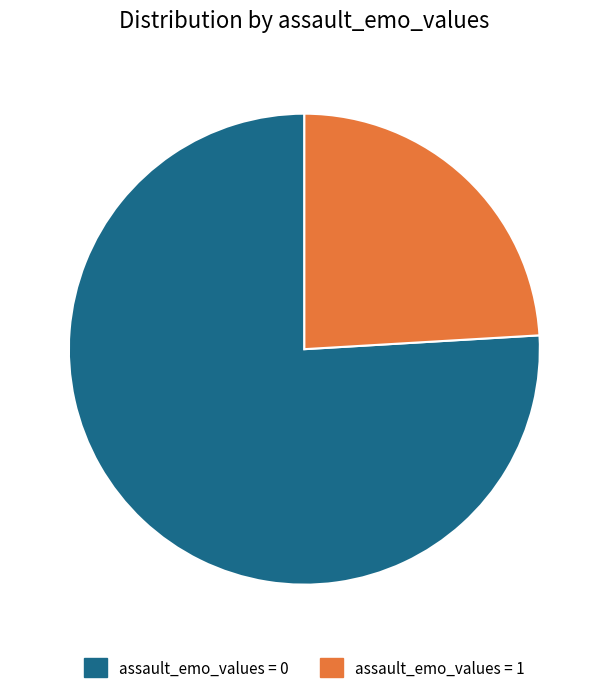

True or false: assault_emo_values = 1 accounts for 15% of the total.

False